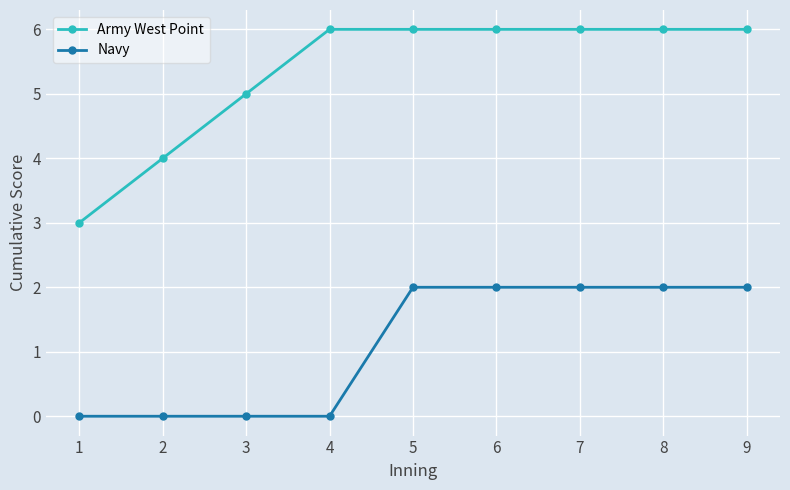

What is the greatest value displayed?

6